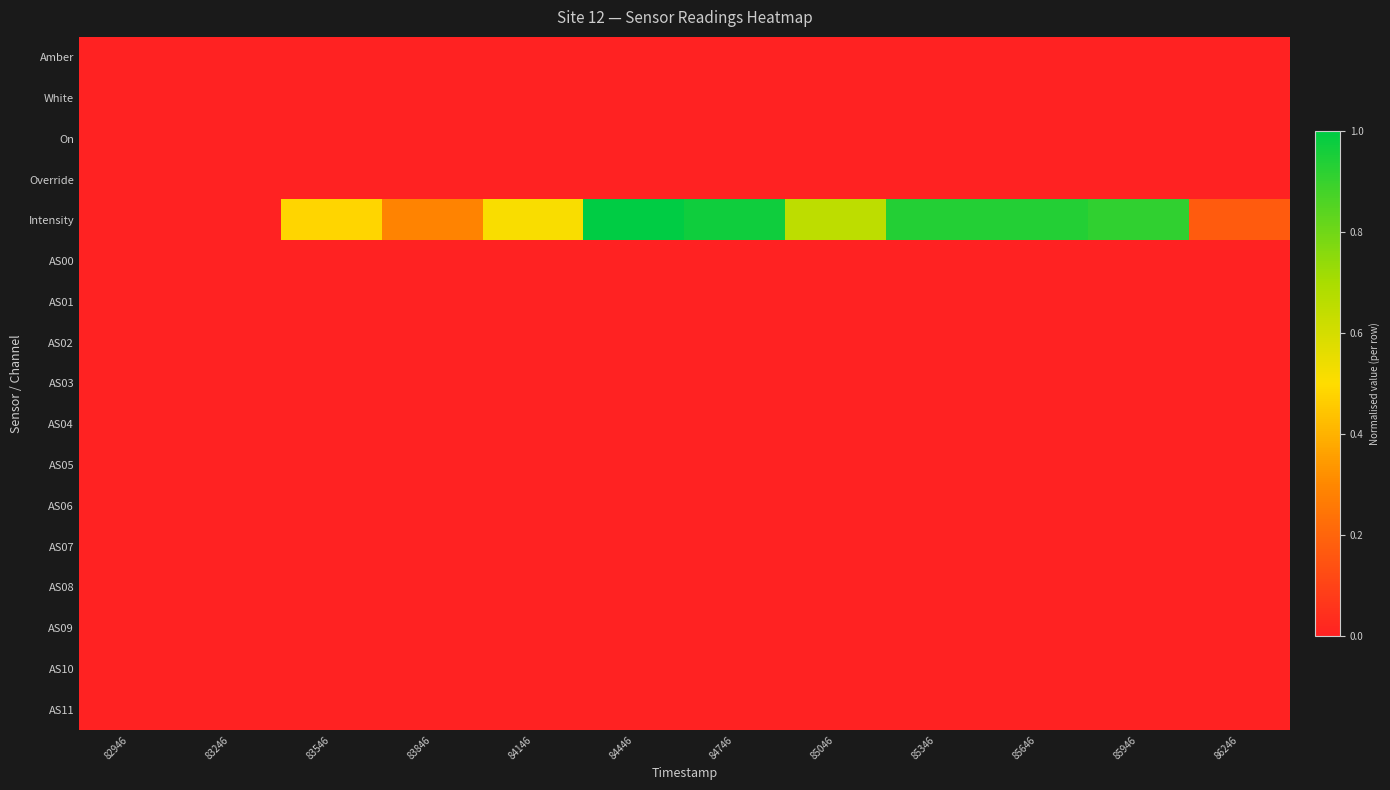

Reading left to right, transcribe all the data shown in this chart.

Amber: 82946=0.0	83246=0.0	83546=0.0	83846=0.0	84146=0.0	84446=0.0	84746=0.0	85046=0.0	85346=0.0	85646=0.0	85946=0.0	86246=0.0
White: 82946=0.0	83246=0.0	83546=0.0	83846=0.0	84146=0.0	84446=0.0	84746=0.0	85046=0.0	85346=0.0	85646=0.0	85946=0.0	86246=0.0
On: 82946=0.0	83246=0.0	83546=0.0	83846=0.0	84146=0.0	84446=0.0	84746=0.0	85046=0.0	85346=0.0	85646=0.0	85946=0.0	86246=0.0
Override: 82946=0.0	83246=0.0	83546=0.0	83846=0.0	84146=0.0	84446=0.0	84746=0.0	85046=0.0	85346=0.0	85646=0.0	85946=0.0	86246=0.0
Intensity: 82946=0.0	83246=0.0	83546=0.5	83846=0.3	84146=0.5	84446=1.0	84746=1.0	85046=0.7	85346=0.9	85646=0.9	85946=0.9	86246=0.2
AS00: 82946=0.0	83246=0.0	83546=0.0	83846=0.0	84146=0.0	84446=0.0	84746=0.0	85046=0.0	85346=0.0	85646=0.0	85946=0.0	86246=0.0
AS01: 82946=0.0	83246=0.0	83546=0.0	83846=0.0	84146=0.0	84446=0.0	84746=0.0	85046=0.0	85346=0.0	85646=0.0	85946=0.0	86246=0.0
AS02: 82946=0.0	83246=0.0	83546=0.0	83846=0.0	84146=0.0	84446=0.0	84746=0.0	85046=0.0	85346=0.0	85646=0.0	85946=0.0	86246=0.0
AS03: 82946=0.0	83246=0.0	83546=0.0	83846=0.0	84146=0.0	84446=0.0	84746=0.0	85046=0.0	85346=0.0	85646=0.0	85946=0.0	86246=0.0
AS04: 82946=0.0	83246=0.0	83546=0.0	83846=0.0	84146=0.0	84446=0.0	84746=0.0	85046=0.0	85346=0.0	85646=0.0	85946=0.0	86246=0.0
AS05: 82946=0.0	83246=0.0	83546=0.0	83846=0.0	84146=0.0	84446=0.0	84746=0.0	85046=0.0	85346=0.0	85646=0.0	85946=0.0	86246=0.0
AS06: 82946=0.0	83246=0.0	83546=0.0	83846=0.0	84146=0.0	84446=0.0	84746=0.0	85046=0.0	85346=0.0	85646=0.0	85946=0.0	86246=0.0
AS07: 82946=0.0	83246=0.0	83546=0.0	83846=0.0	84146=0.0	84446=0.0	84746=0.0	85046=0.0	85346=0.0	85646=0.0	85946=0.0	86246=0.0
AS08: 82946=0.0	83246=0.0	83546=0.0	83846=0.0	84146=0.0	84446=0.0	84746=0.0	85046=0.0	85346=0.0	85646=0.0	85946=0.0	86246=0.0
AS09: 82946=0.0	83246=0.0	83546=0.0	83846=0.0	84146=0.0	84446=0.0	84746=0.0	85046=0.0	85346=0.0	85646=0.0	85946=0.0	86246=0.0
AS10: 82946=0.0	83246=0.0	83546=0.0	83846=0.0	84146=0.0	84446=0.0	84746=0.0	85046=0.0	85346=0.0	85646=0.0	85946=0.0	86246=0.0
AS11: 82946=0.0	83246=0.0	83546=0.0	83846=0.0	84146=0.0	84446=0.0	84746=0.0	85046=0.0	85346=0.0	85646=0.0	85946=0.0	86246=0.0